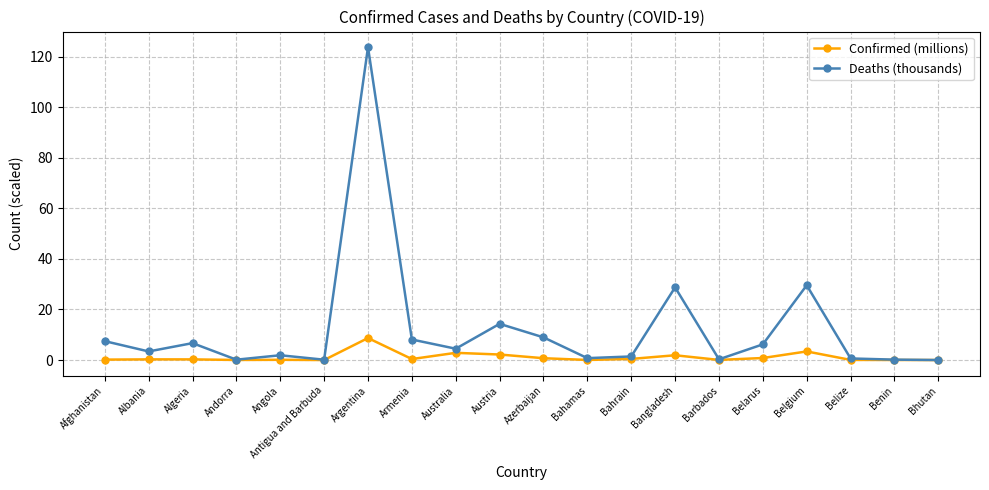

What is the label of the 10th point from the right?

Azerbaijan